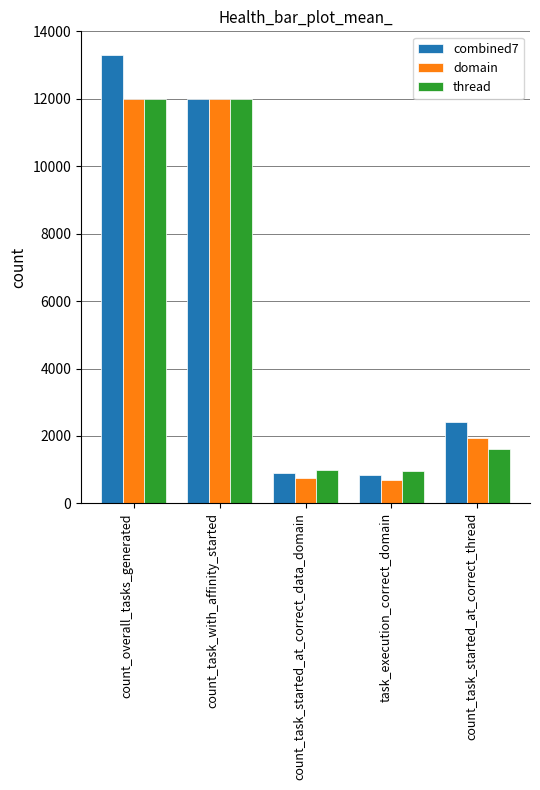

Where does the combined7 series first go above 2400?

count_overall_tasks_generated